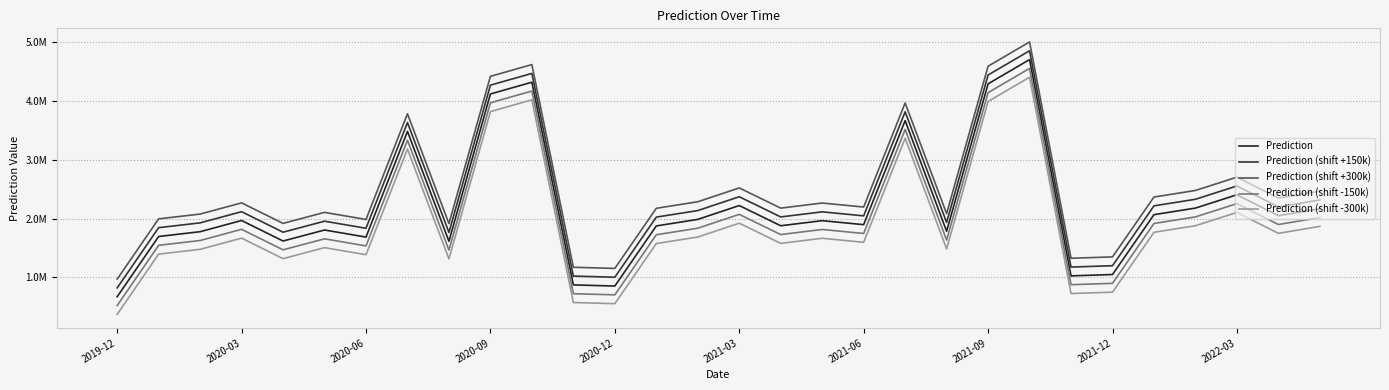

Is this an area chart (filled region under the line)?

No